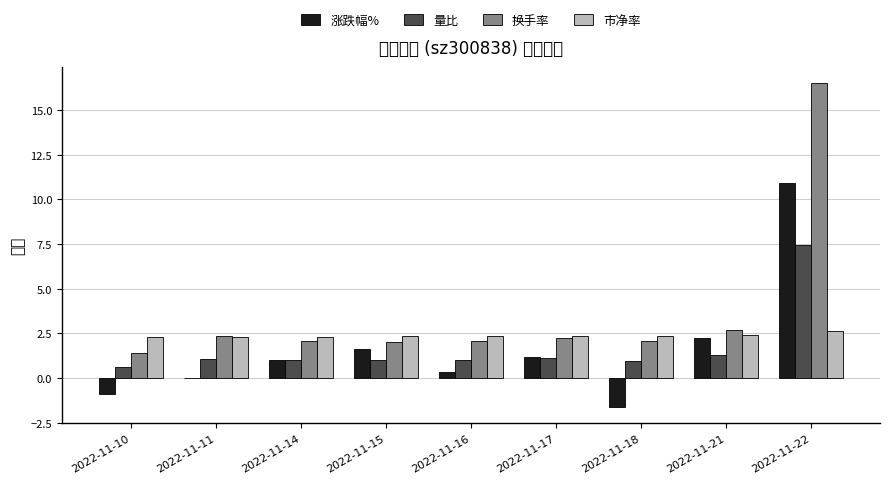

What is the total value across all series at 2022-11-18?

3.7